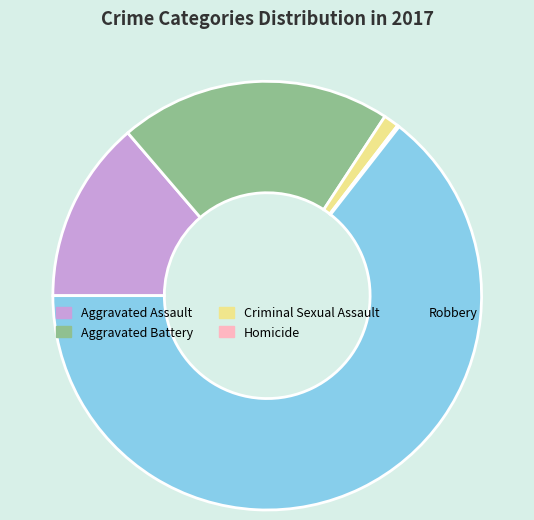

Which category has the biggest portion of the pie?

Robbery